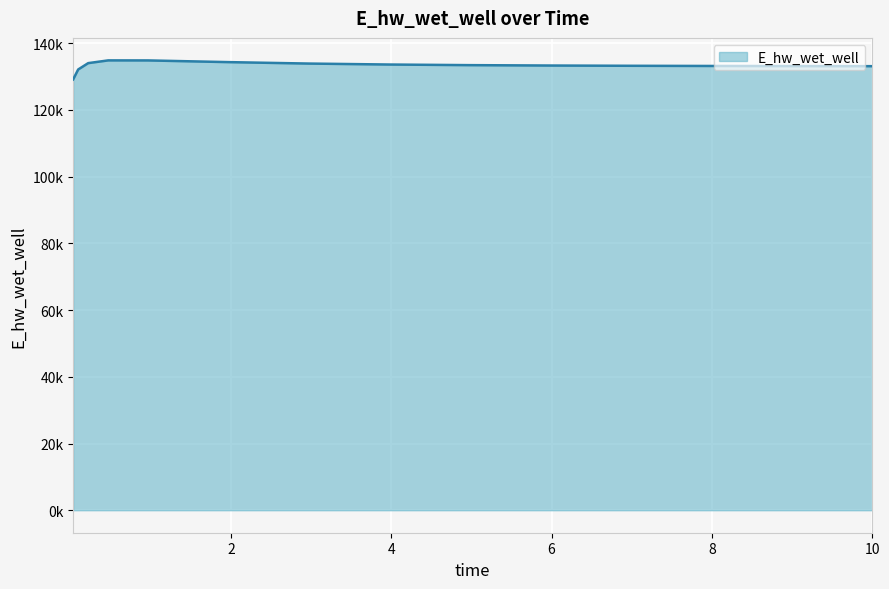

Is this an area chart (filled region under the line)?

Yes